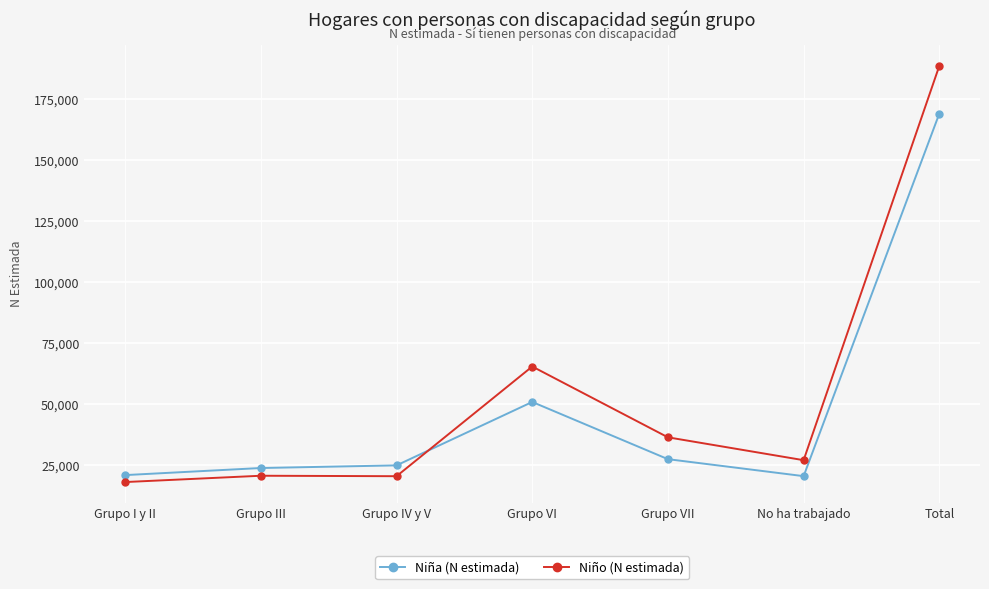

In Niña (N estimada), how many points are higher than both neighbors (excluding endpoints)?

1